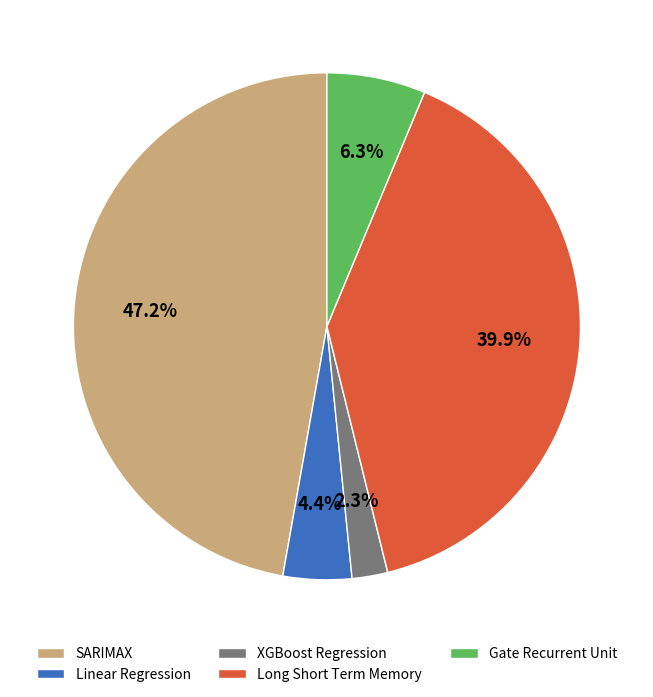

Do Gate Recurrent Unit and Long Short Term Memory together represent more than half of the pie?

No